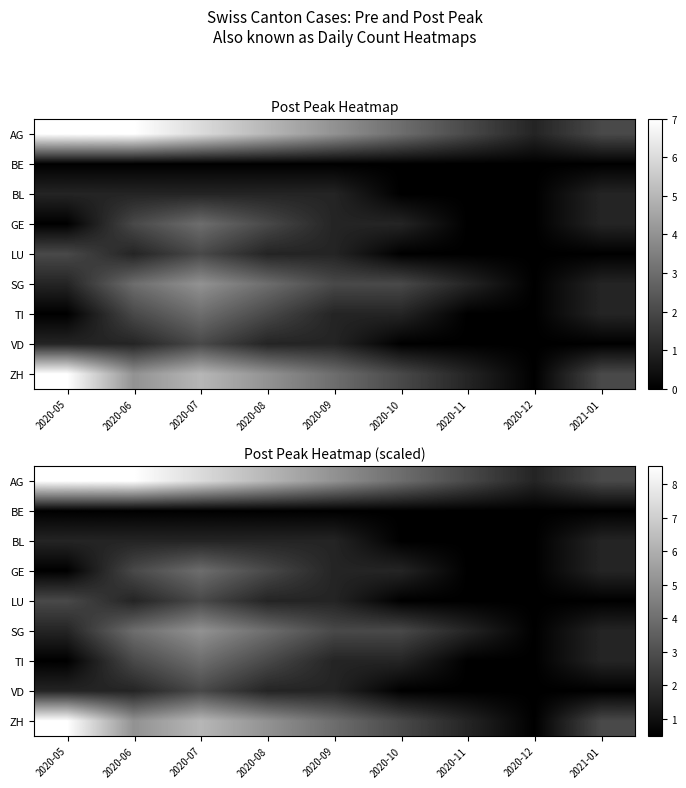

What is the total value across all series at 2020-08?

26.3